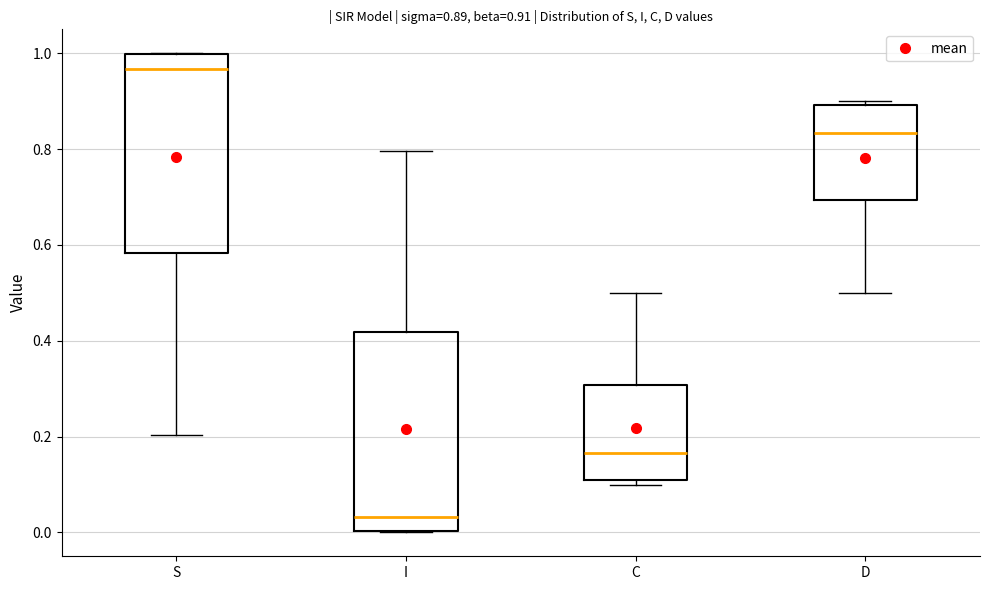

Which box's median line is the lowest?

I